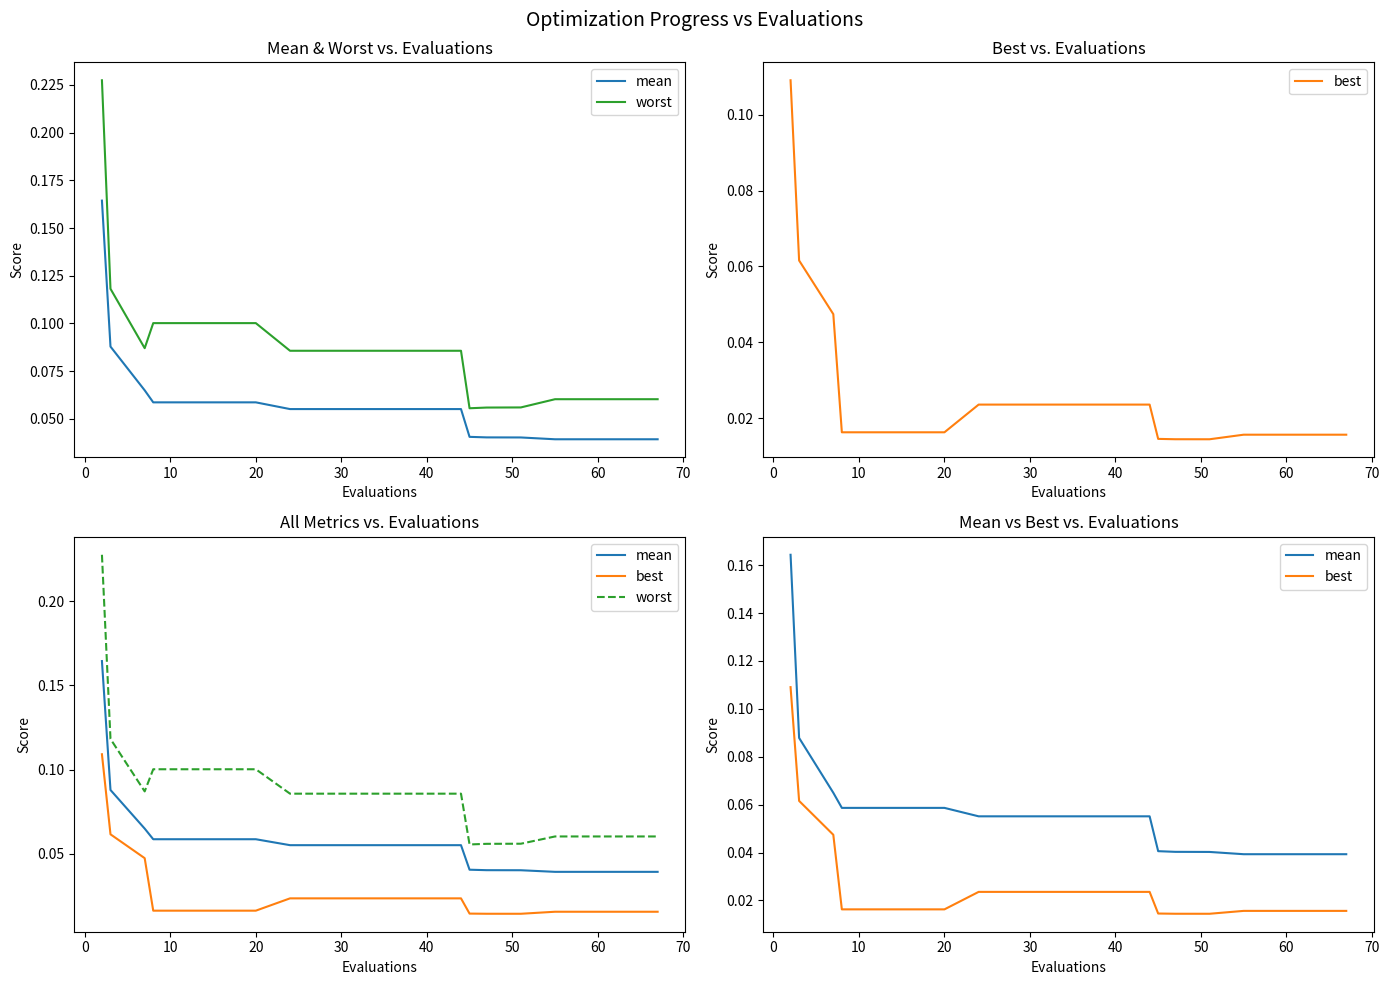

Reading left to right, what are all the values shown in this chart?

mean: 0.2	0.1	0.1	0.1	0.1	0.1	0.1	0.1	0.1	0.1	0.1	0.1	0.1	0.0	0.0	0.0	0.0	0.0	0.0	0.0
worst: 0.2	0.1	0.1	0.1	0.1	0.1	0.1	0.1	0.1	0.1	0.1	0.1	0.1	0.1	0.1	0.1	0.1	0.1	0.1	0.1
best: 0.1	0.1	0.0	0.0	0.0	0.0	0.0	0.0	0.0	0.0	0.0	0.0	0.0	0.0	0.0	0.0	0.0	0.0	0.0	0.0